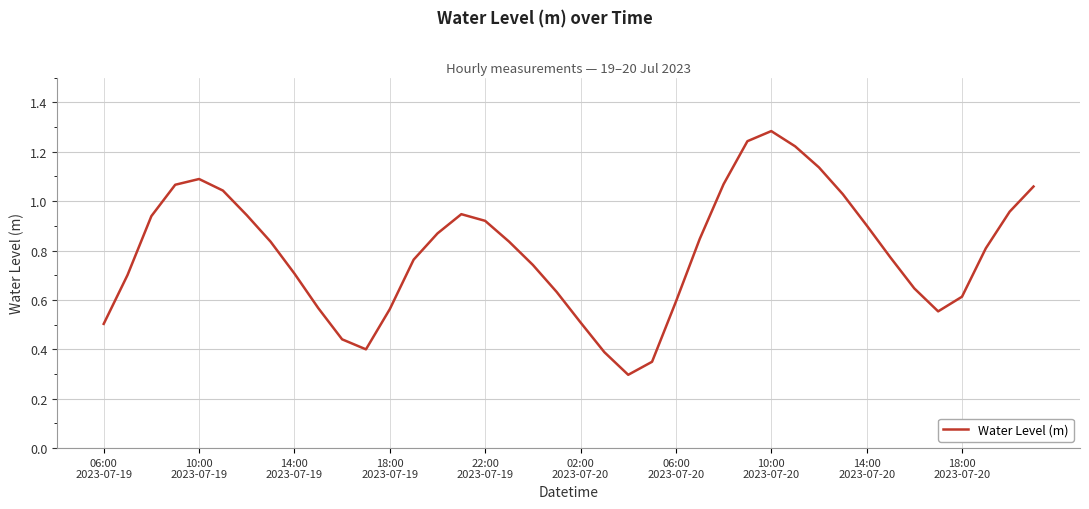

Reading left to right, what are all the values shown in this chart?

0.5	0.7	0.9	1.1	1.1	1.0	0.9	0.8	0.7	0.6	0.4	0.4	0.6	0.8	0.9	0.9	0.9	0.8	0.7	0.6	0.5	0.4	0.3	0.3	0.6	0.8	1.1	1.2	1.3	1.2	1.1	1.0	0.9	0.8	0.6	0.6	0.6	0.8	1.0	1.1